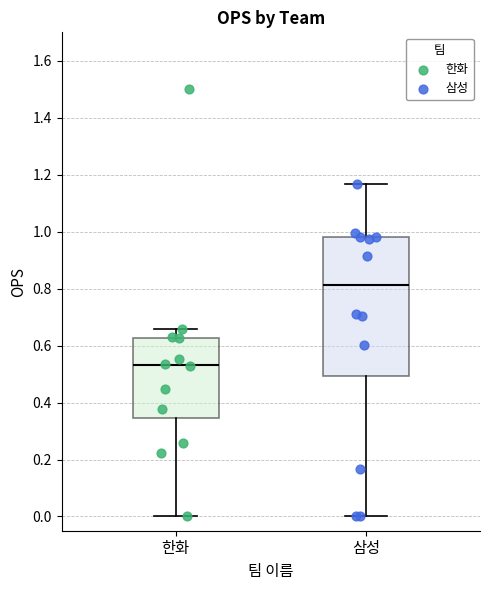

Where does the upper whisker of the box for 삼성 end on the y-axis? The values are not printed on the chart, so give them approximately, as read against the axis.

1.16